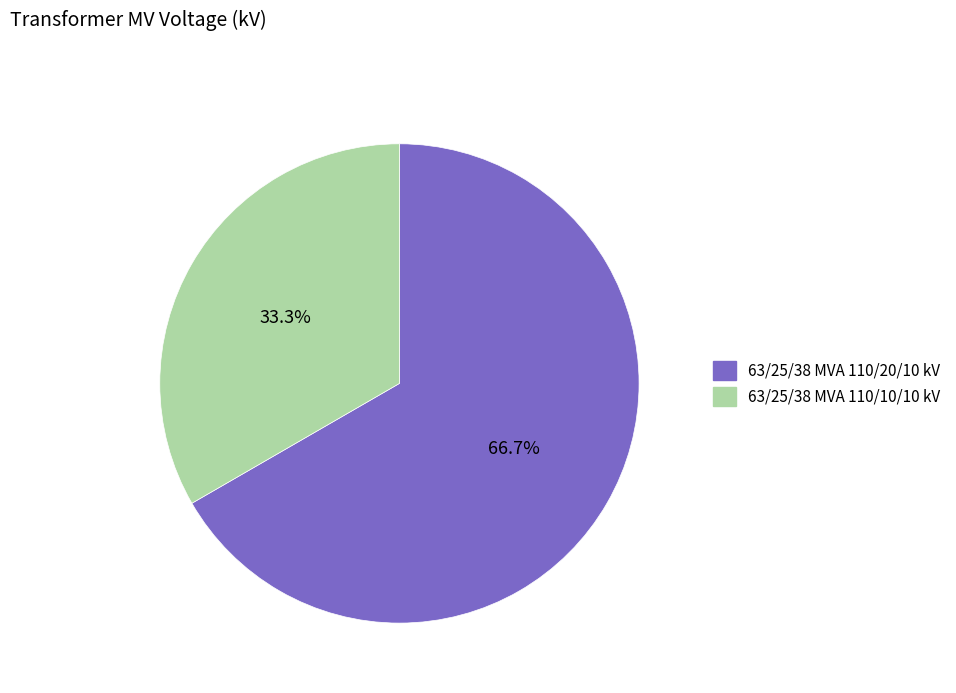

How many segments does this pie chart have?

2